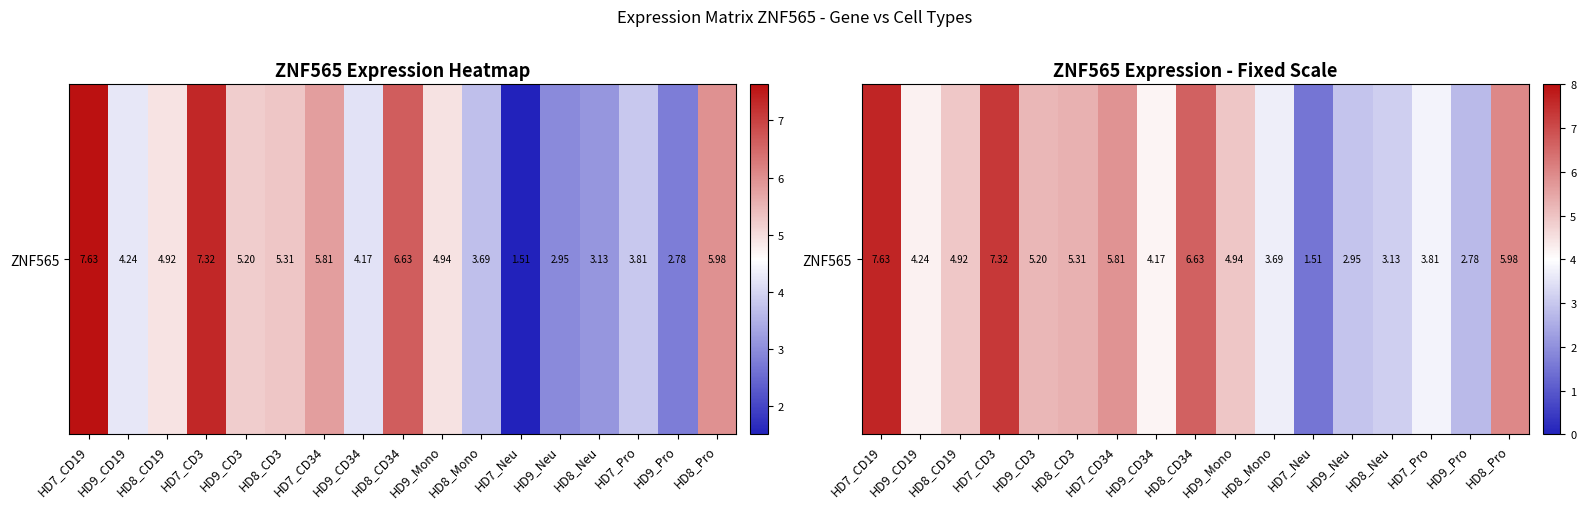

List the labels in order of value, largest first.

HD7_CD19, HD7_CD3, HD8_CD34, HD8_Pro, HD7_CD34, HD8_CD3, HD9_CD3, HD9_Mono, HD8_CD19, HD9_CD19, HD9_CD34, HD7_Pro, HD8_Mono, HD8_Neu, HD9_Neu, HD9_Pro, HD7_Neu